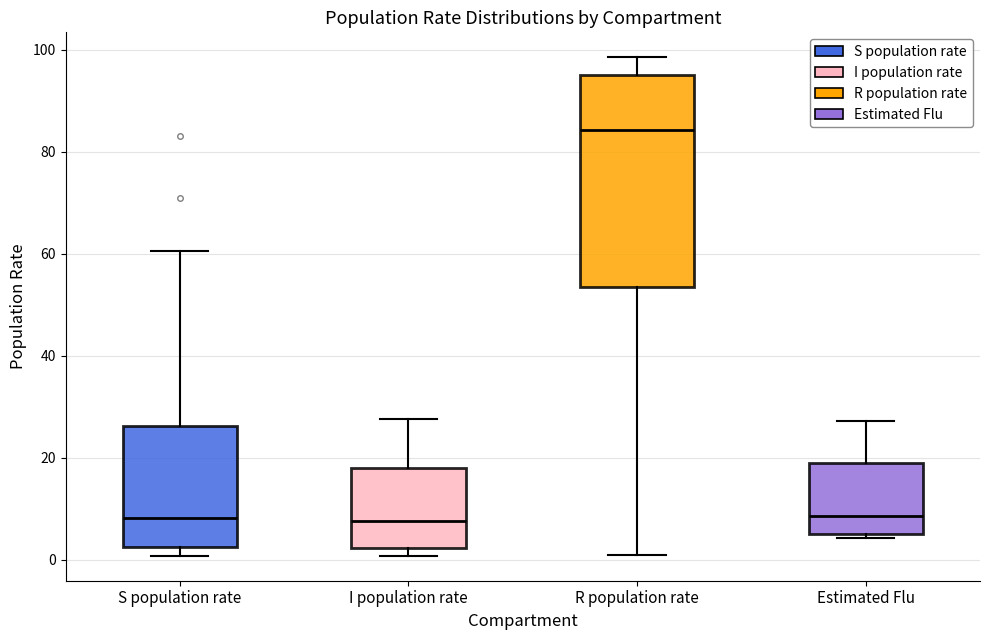

Where is the lower edge of the box for I population rate on the y-axis? The values are not printed on the chart, so give them approximately, as read against the axis.

2